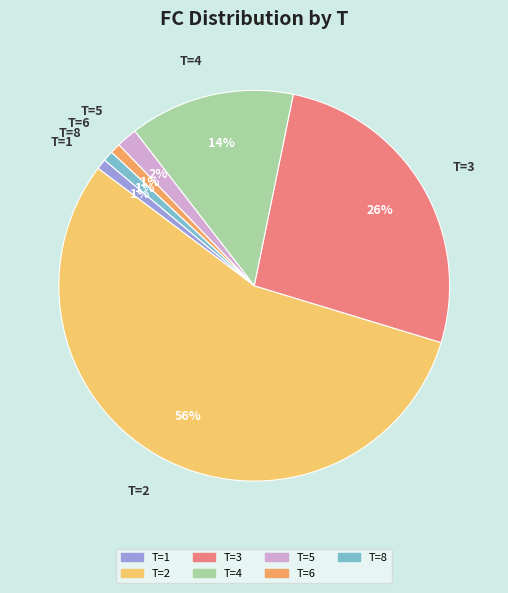

Is the sum of T=1 and T=2 greater than half?

Yes